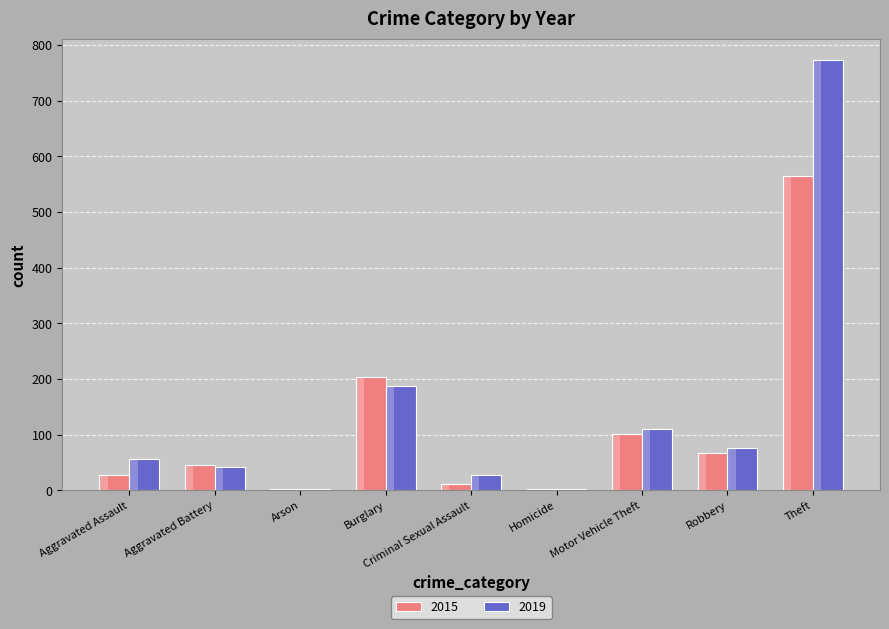

Reading right to left, transcribe all the data shown in this chart.

2015: Theft=565	Robbery=68	Motor Vehicle Theft=101	Homicide=2	Criminal Sexual Assault=11	Burglary=203	Arson=2	Aggravated Battery=45	Aggravated Assault=28
2019: Theft=773	Robbery=76	Motor Vehicle Theft=110	Homicide=3	Criminal Sexual Assault=28	Burglary=187	Arson=2	Aggravated Battery=42	Aggravated Assault=57